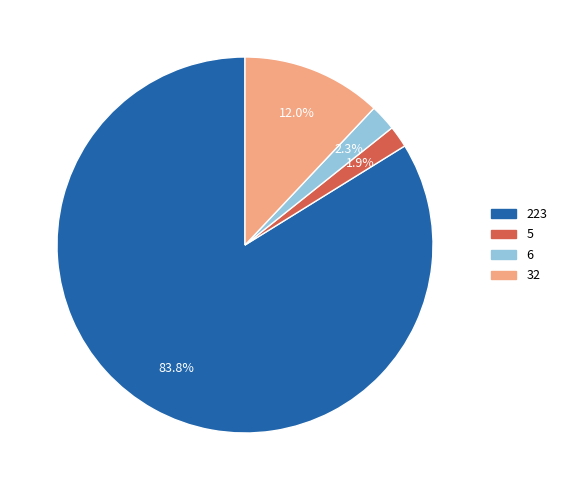

To the nearest percent, what is the difference between the largest and smallest slice percentages?

82%